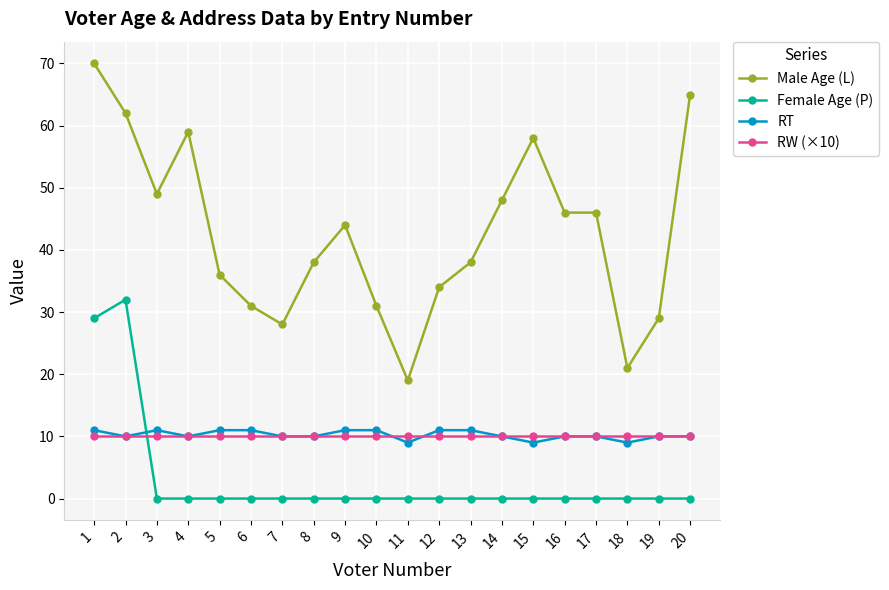

What is the sum of the RT values at 10 and 7?

21